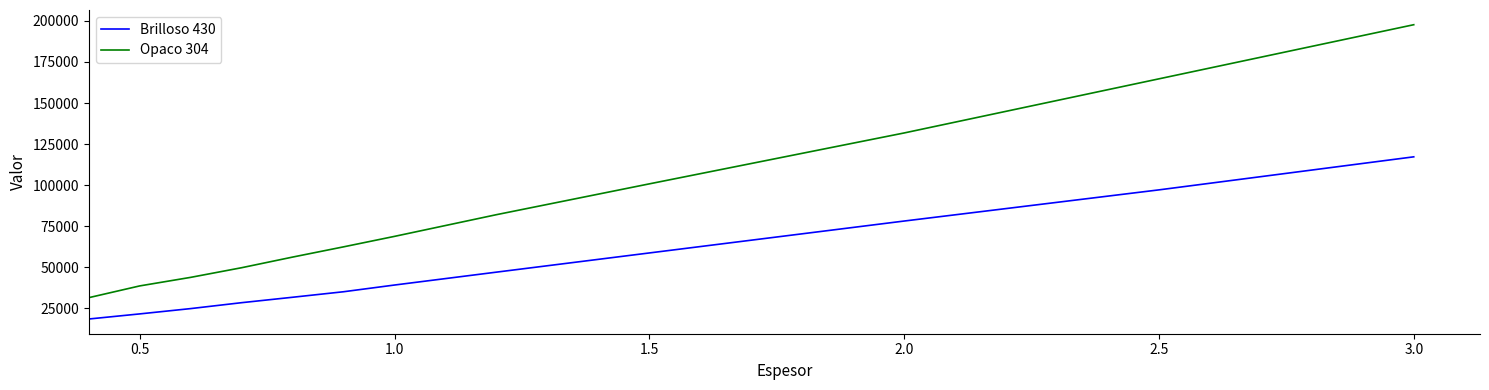

Rank the series by their maximum value, from lowest to highest.

Brilloso 430, Opaco 304